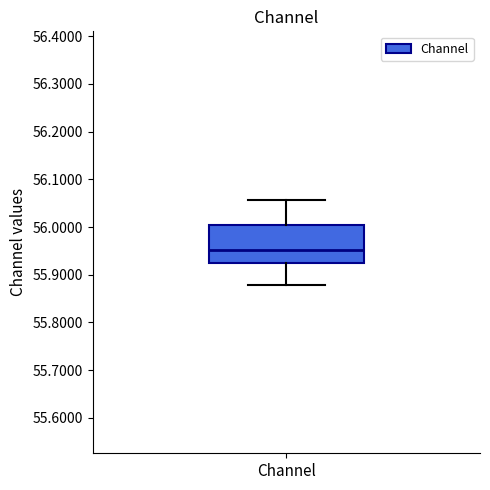

Read this box plot against the y-axis: the position of the median line, the range covered by the box, and the ends of both whiskers. The values are not printed on the chart, so give them approximately, as read against the axis.

median 55.95, box 55.93 to 56.00, whiskers 55.88 to 56.06